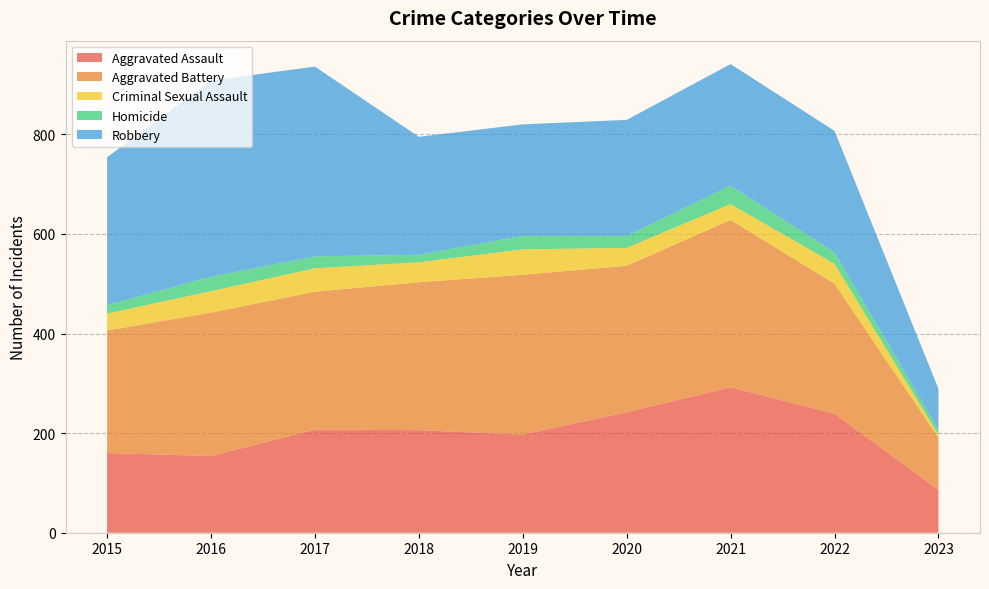

Reading right to left, list all the values displayed in this chart.

Aggravated Assault: 86	239	292	242	197	206	207	154	160
Aggravated Battery: 105	261	336	294	321	297	277	288	246
Criminal Sexual Assault: 6	40	32	36	51	40	47	43	34
Homicide: 10	23	37	24	27	15	24	29	17
Robbery: 82	244	244	233	224	237	381	394	297